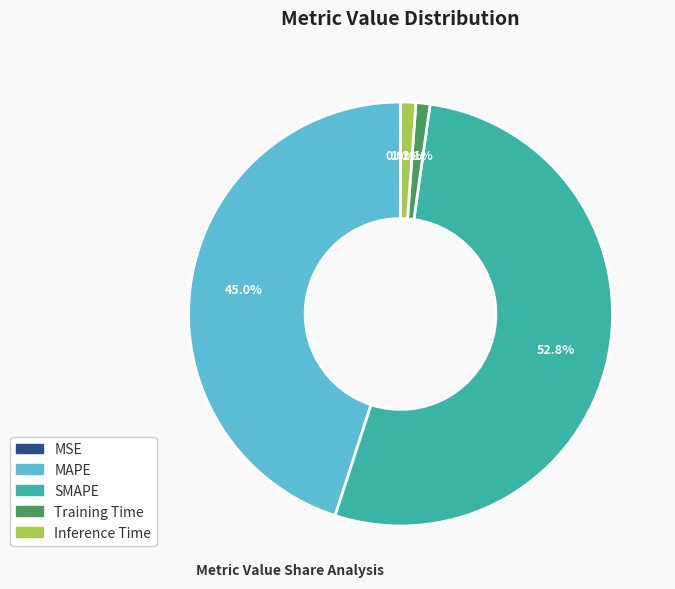

To the nearest percent, what portion does Inference Time represent?

1%